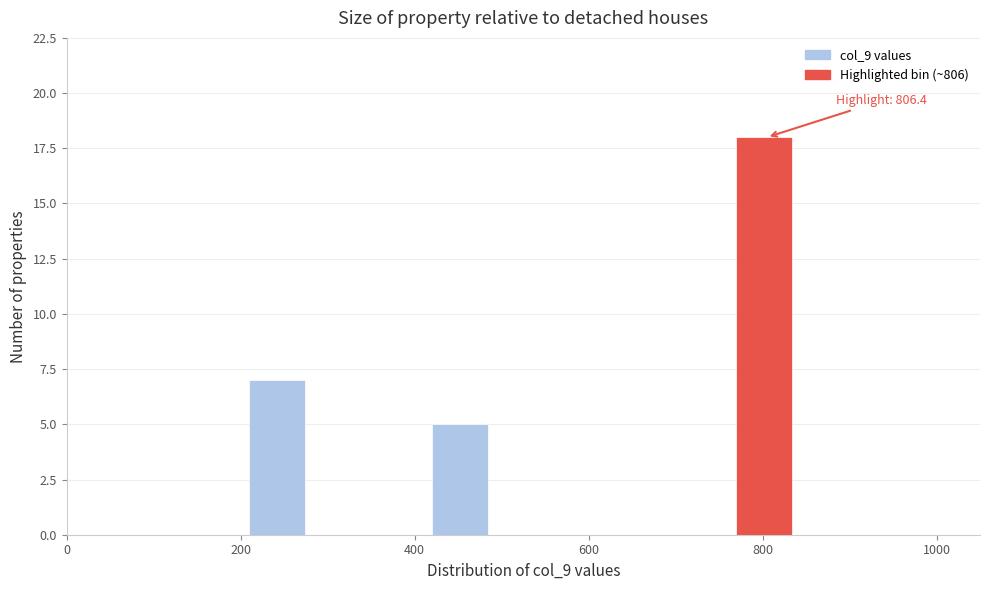

Around what value on the x-axis is the tallest bar? Give the approximate position of its centre, as read against the axis.

800